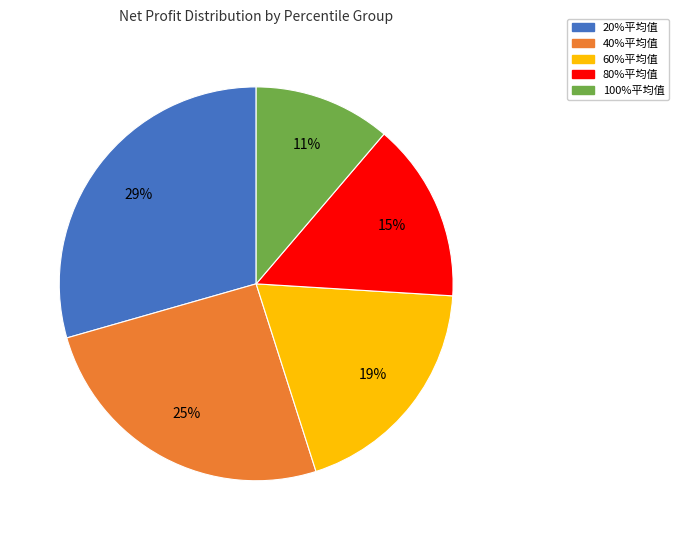

To the nearest percent, what is the difference between the 60%平均值 and 80%平均值 slice percentages?

4%